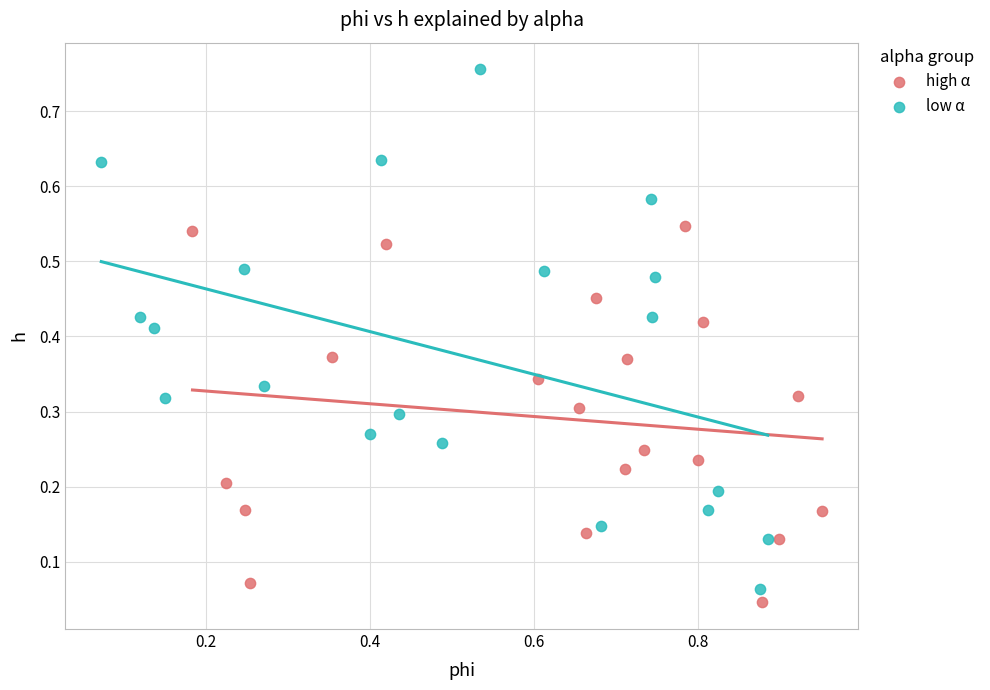

What are all the series names shown in the legend?

high α, low α